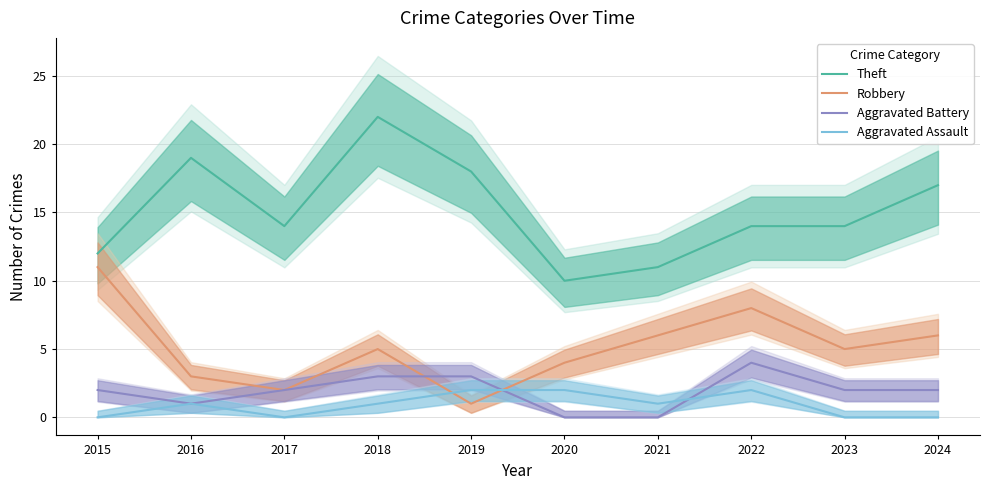

What is the value of the Theft point at the 7th from the left?

11